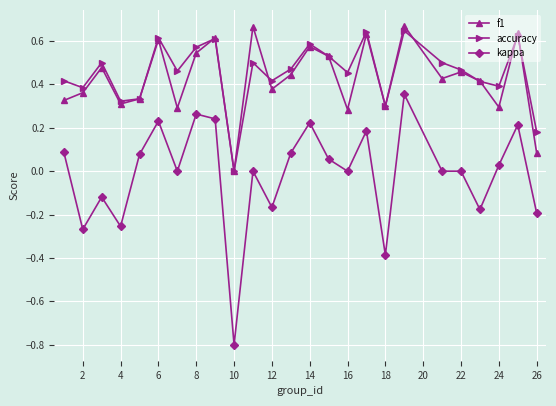

What is the minimum value shown in the chart?

-0.8